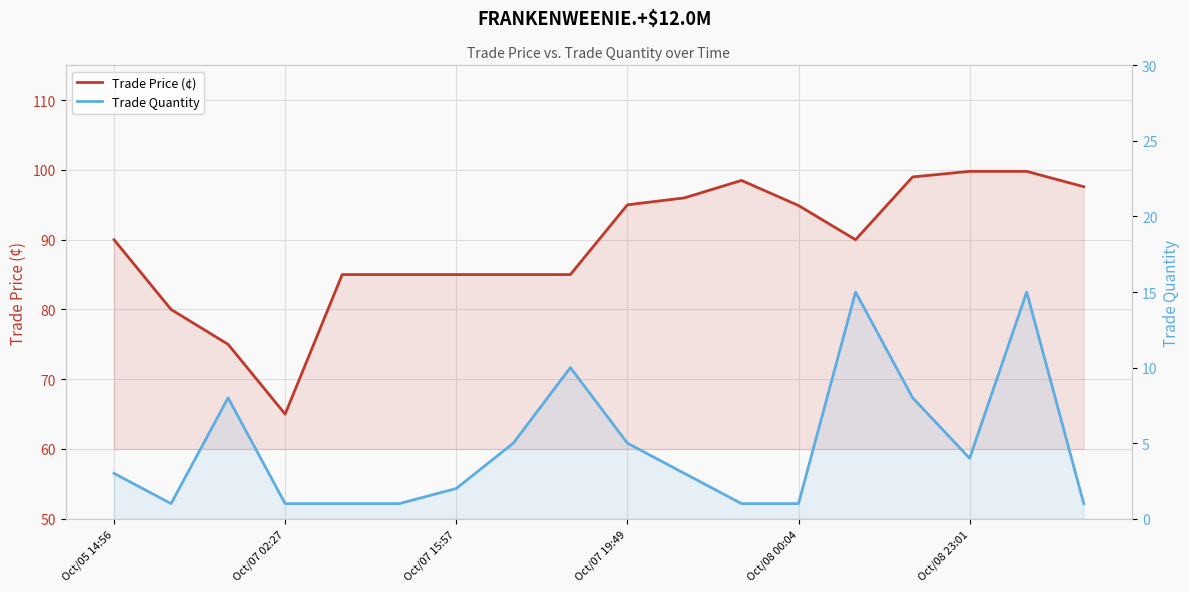

Count the number of categories in the chart.

18